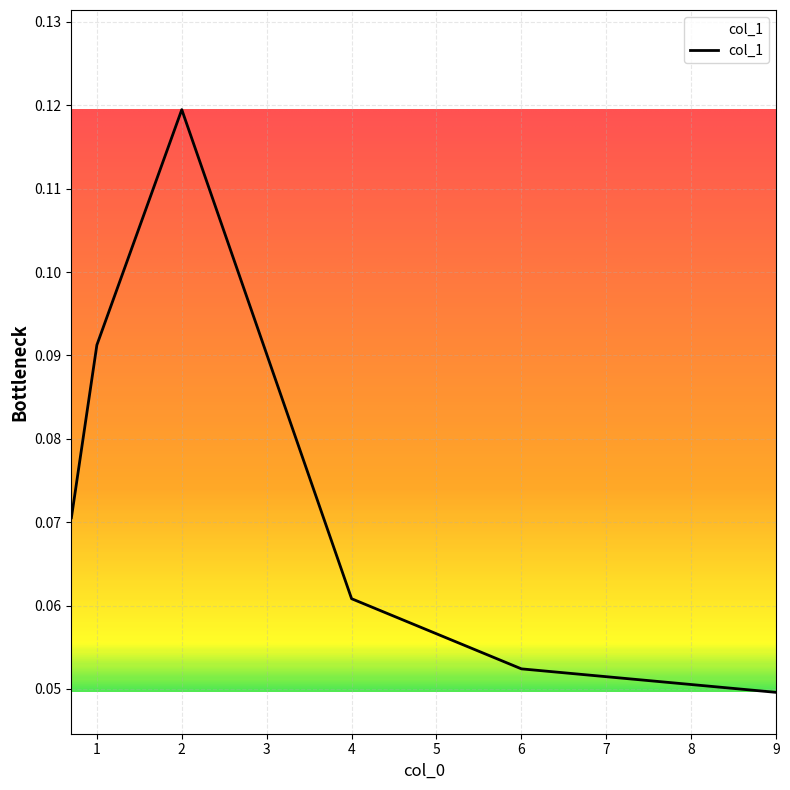

What is the sum of all values?

0.4